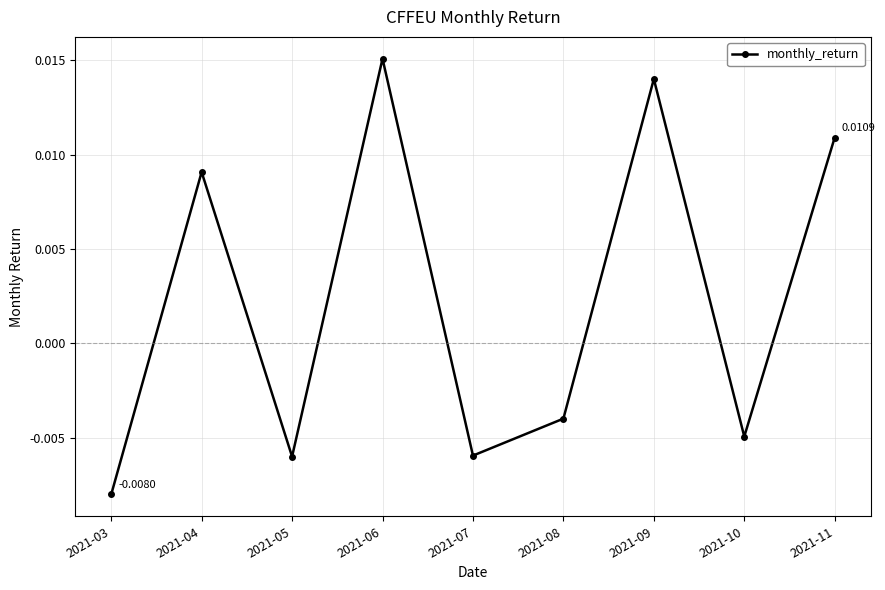

How many interior local peaks (higher than both neighbors) does the data have?

3